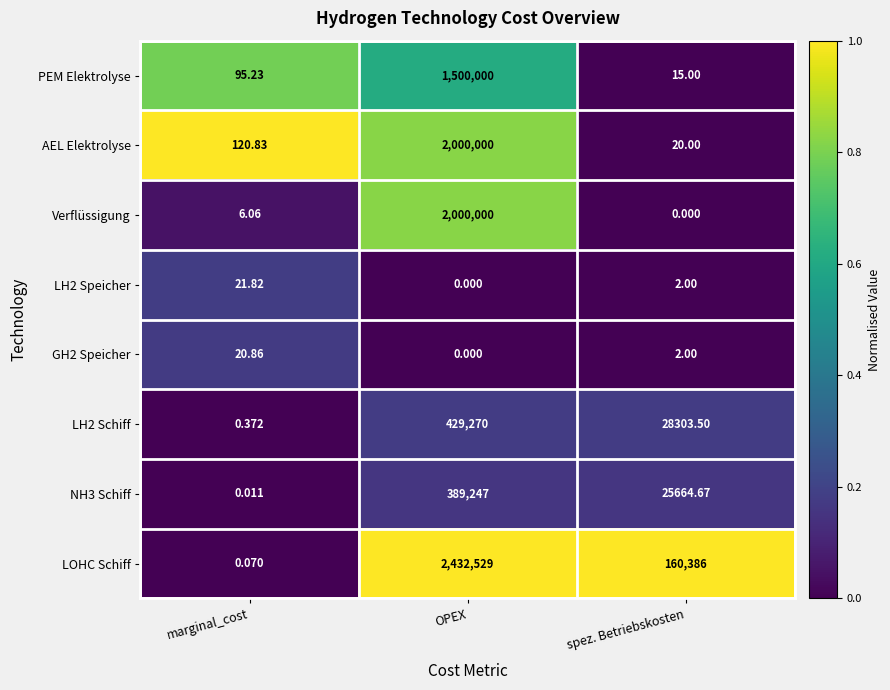

Rank the categories by PEM Elektrolyse value from highest to lowest.

OPEX, marginal_cost, spez. Betriebskosten